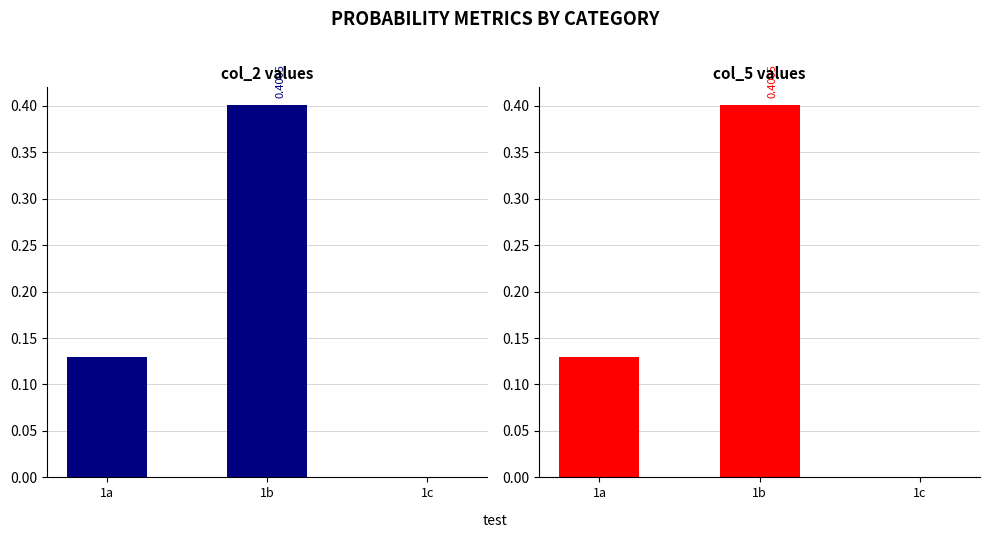

What is the value of the col_2 bar at the 2nd from the left?

0.4